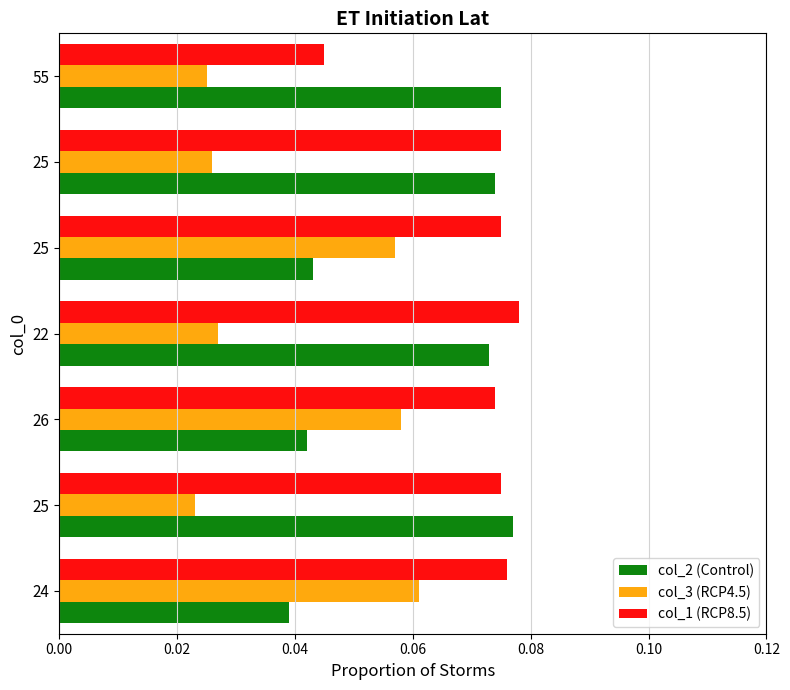

Reading left to right, extract all data points from this chart.

col_2: 0.0	0.1	0.0	0.1	0.0	0.1	0.1
col_3: 0.1	0.0	0.1	0.0	0.1	0.0	0.0
col_1: 0.1	0.1	0.1	0.1	0.1	0.1	0.0